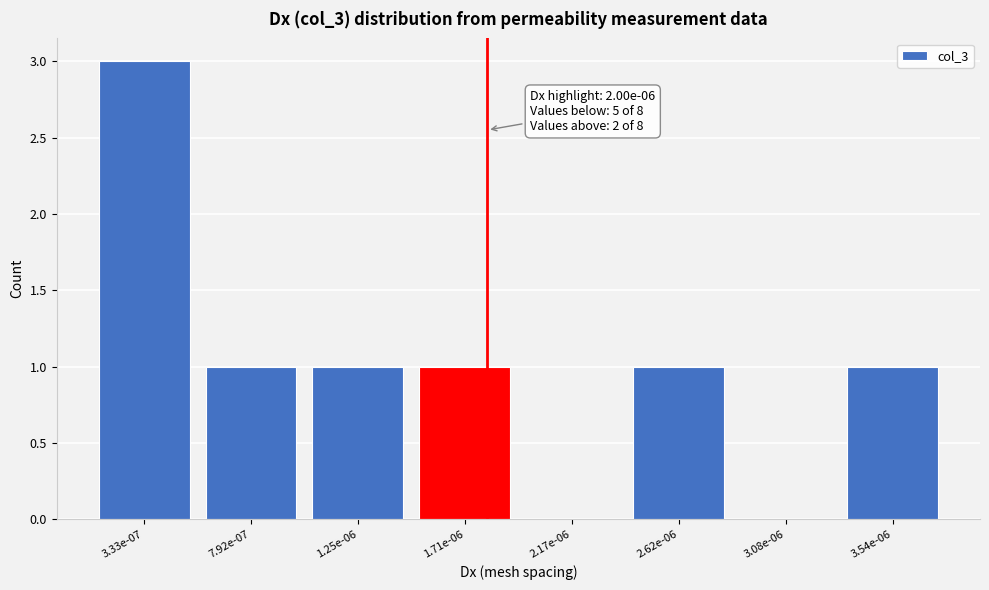

Reading left to right, transcribe all the data shown in this chart.

3.33e-07=3	7.92e-07=1	1.25e-06=1	1.71e-06=1	2.17e-06=0	2.62e-06=1	3.08e-06=0	3.54e-06=1